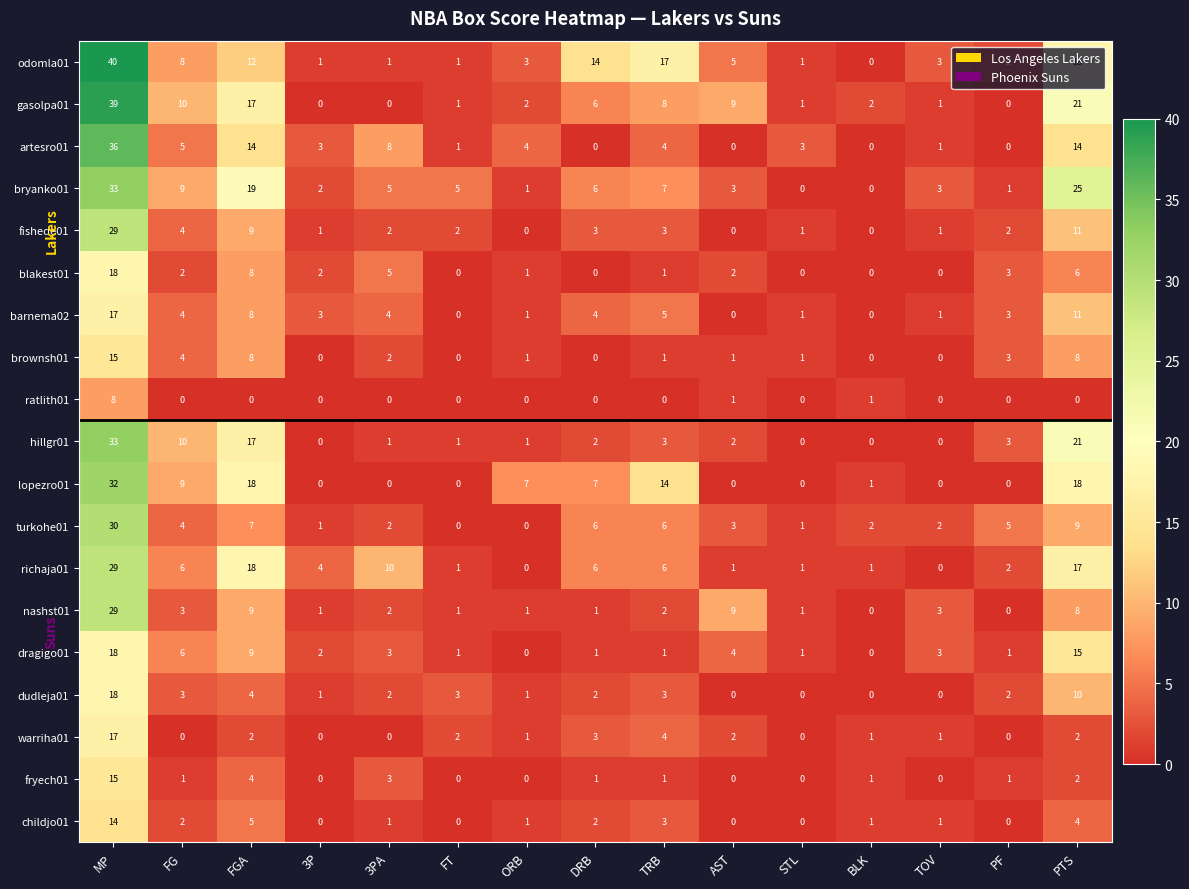

Which series has the widest spread of values?

odomla01